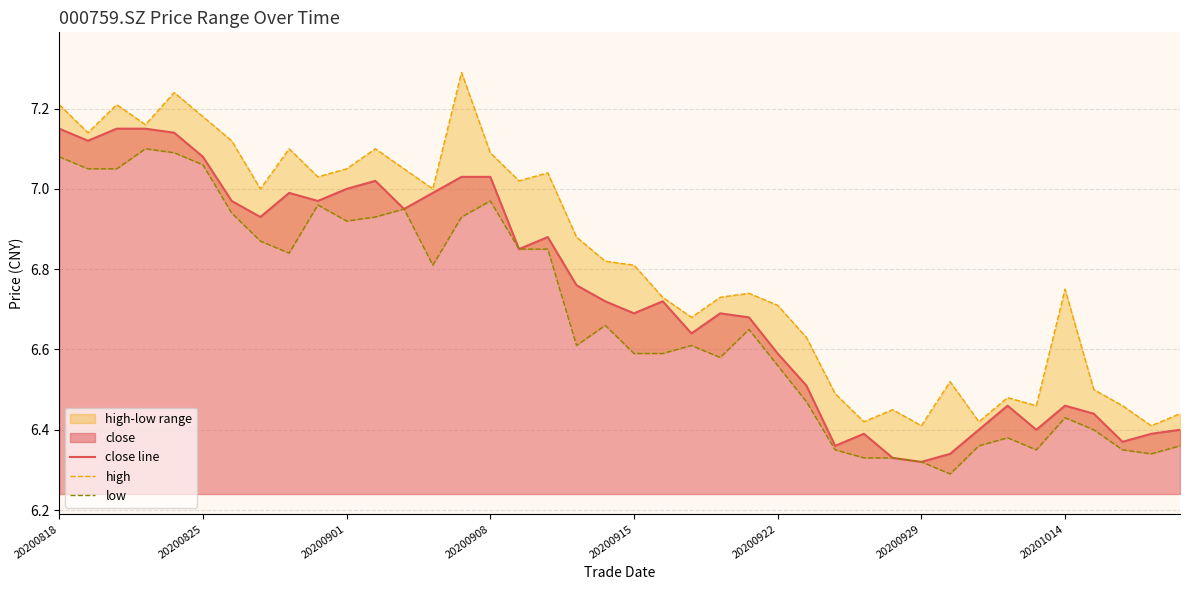

True or false: low and close line intersect in this chart.

False